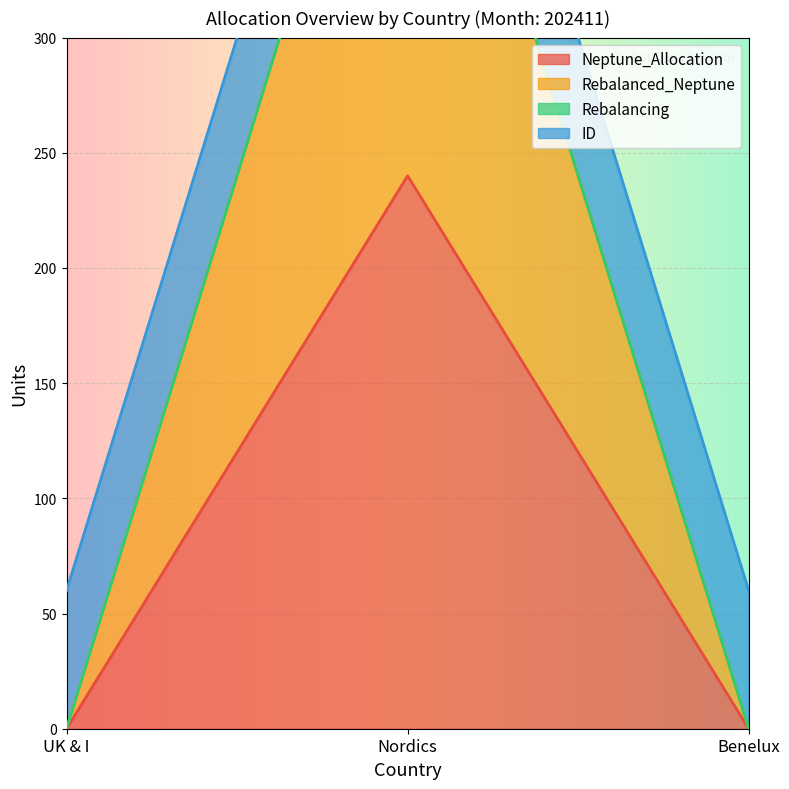

At which label is Neptune_Allocation closest to 120?

UK & I